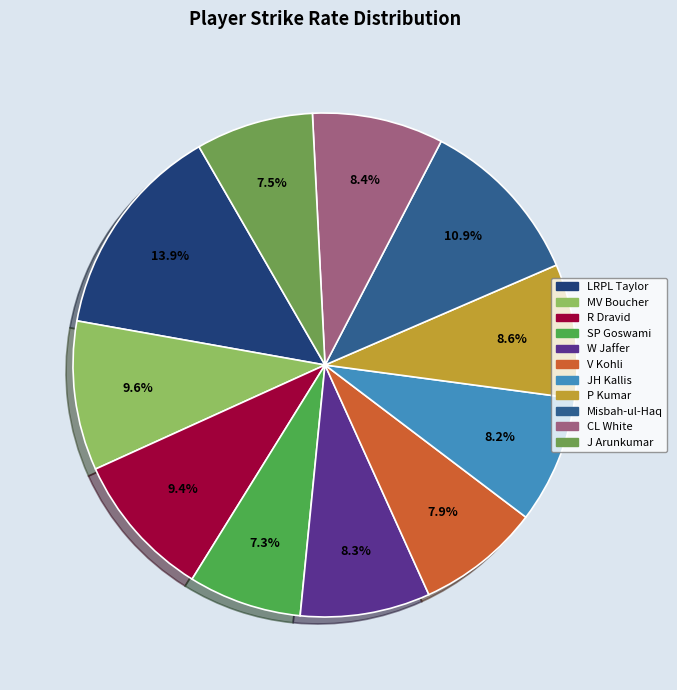

Which category has the smallest portion of the pie?

SP Goswami